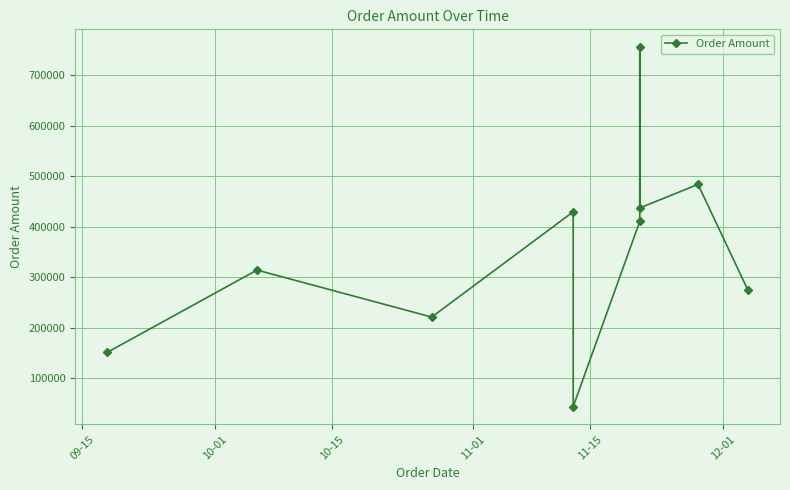

What is the difference between the values at 11-01 and 09-15?

278423.3